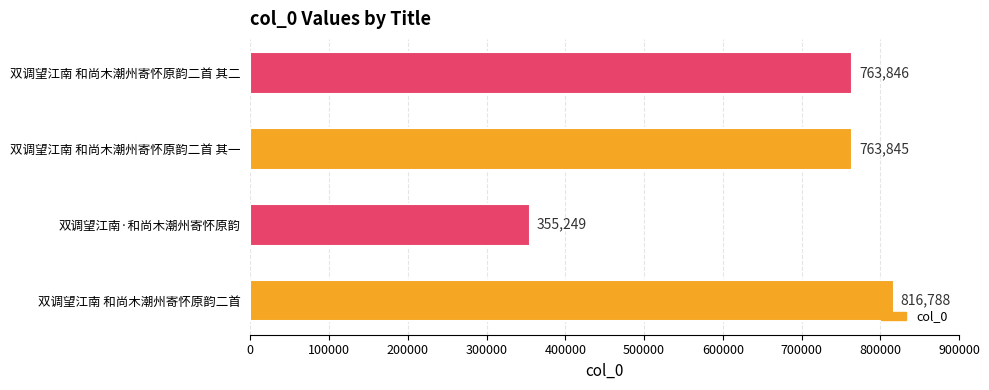

Read the value at 双调望江南 和尚木潮州寄怀原韵二首 其一, to the nearest 100.

763800